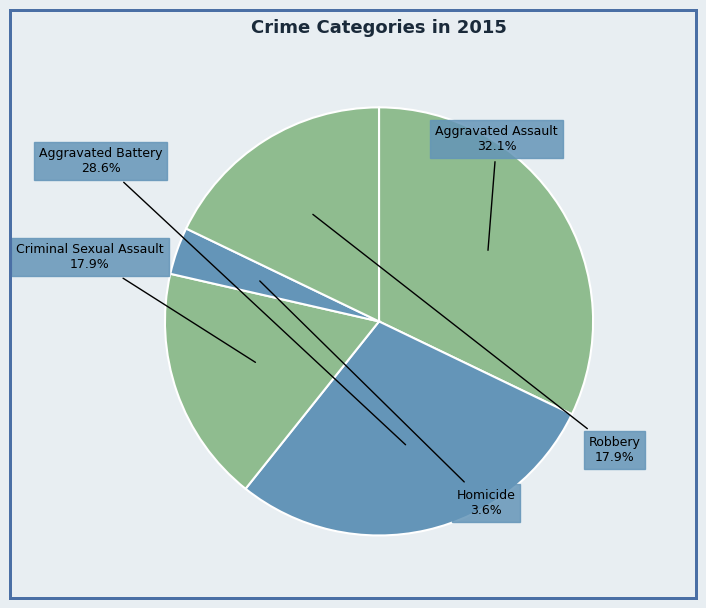

What is the ratio of the value at Criminal Sexual Assault to the value at Aggravated Assault?

0.6